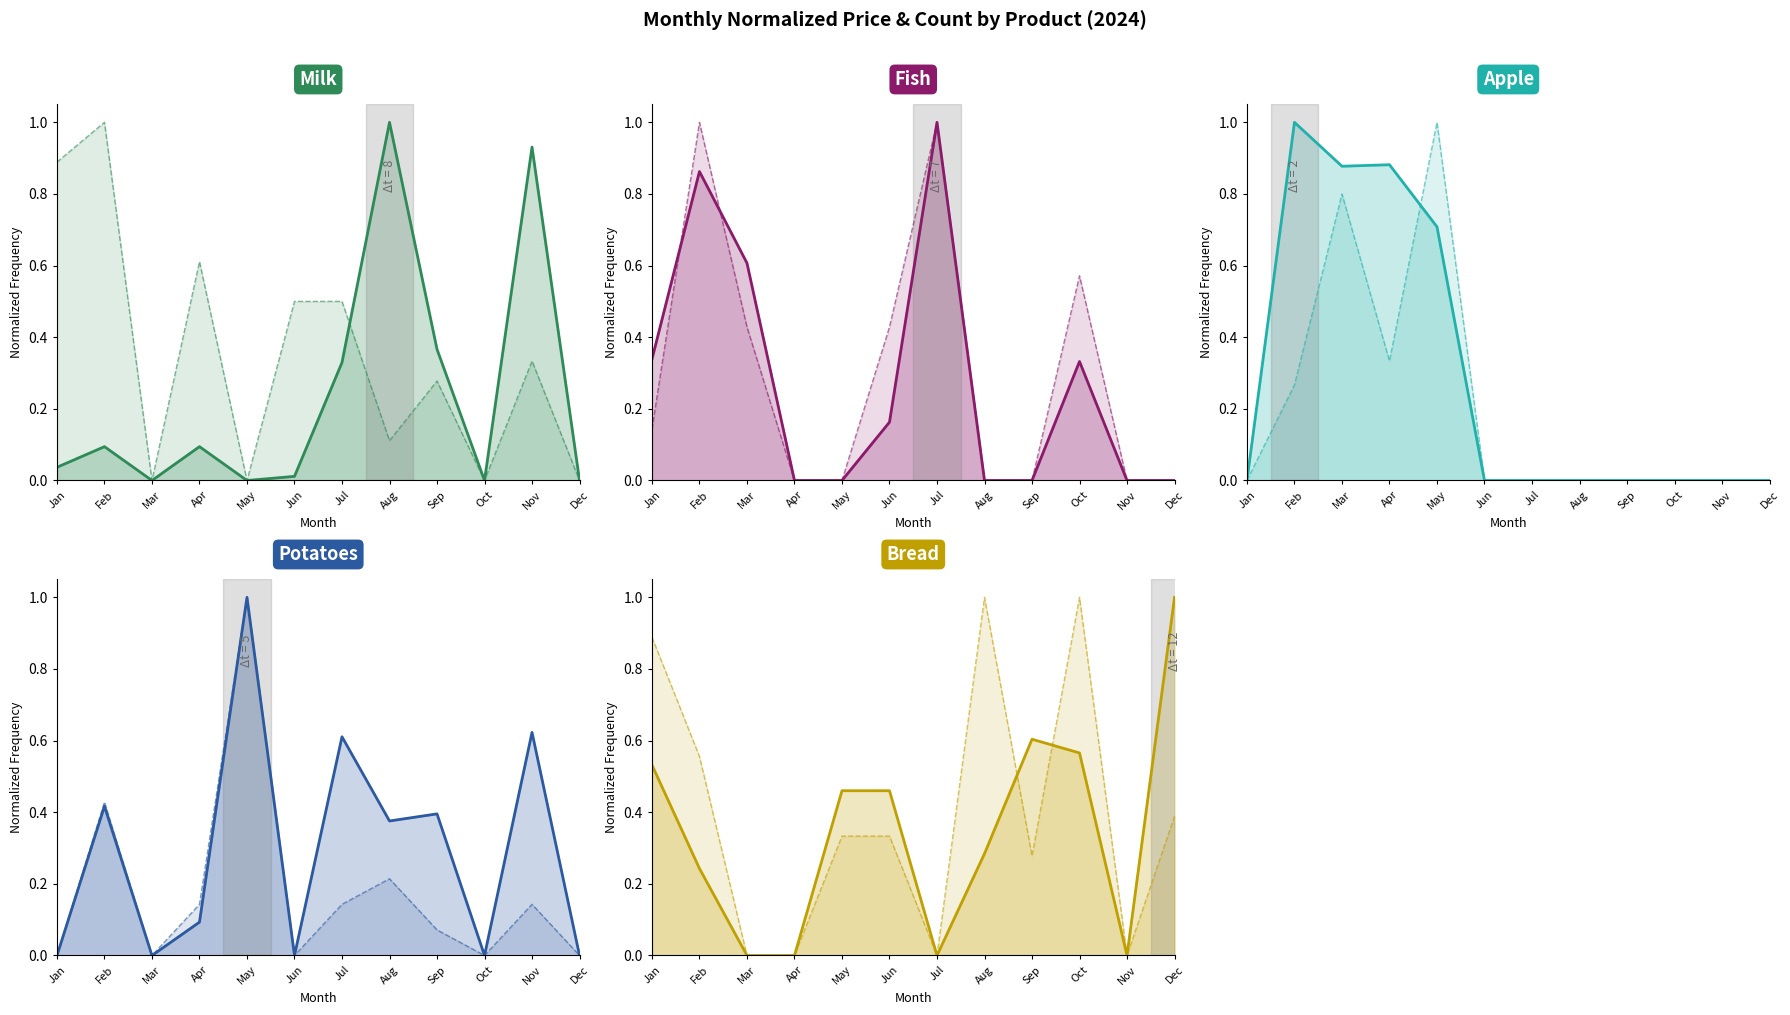

What is the difference between the bread Count (norm) values at Feb and Jul?

0.2